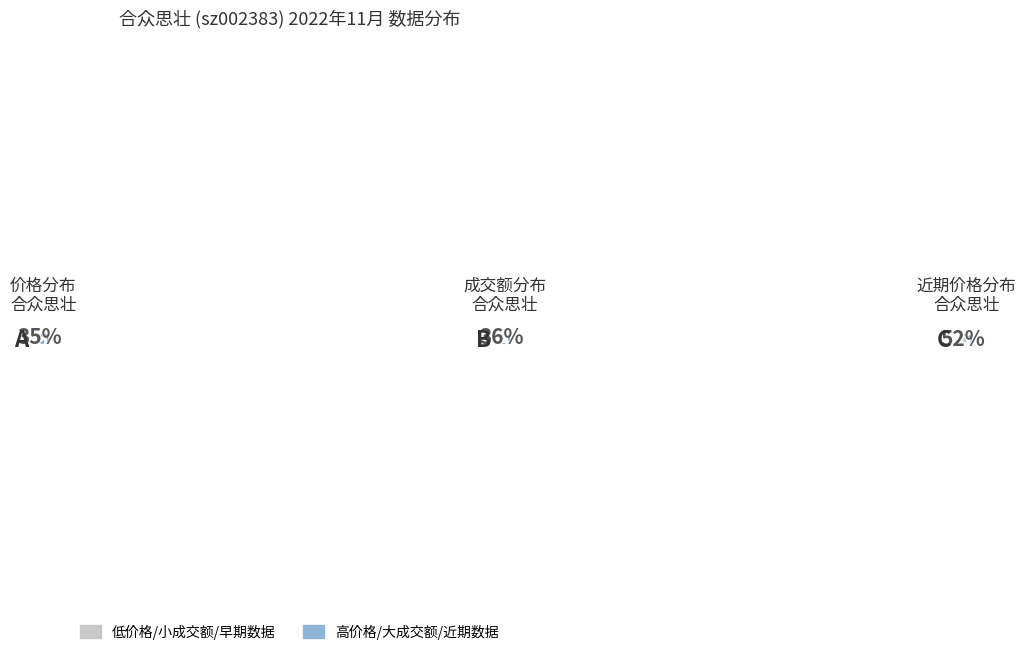

True or false: 2022-11-22 accounts for 2% of the total.

False